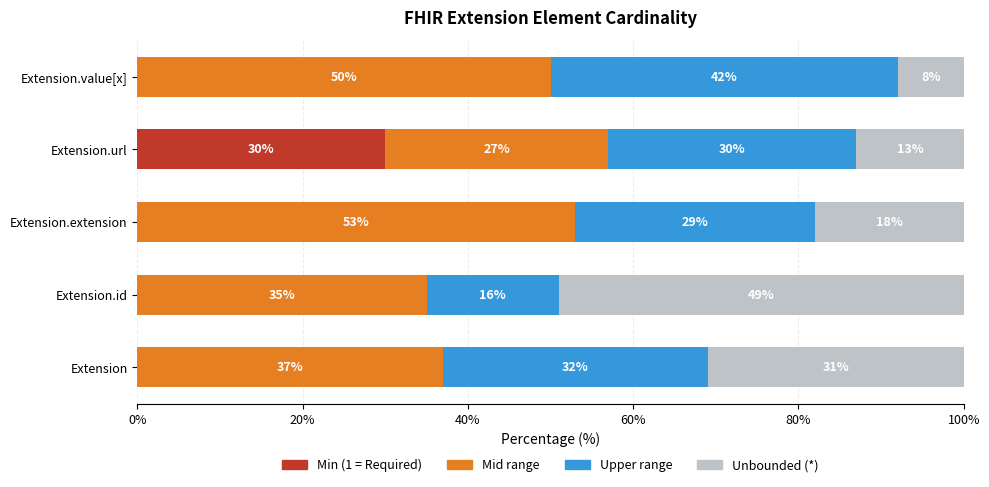

The value of Min (1 = Required) at Extension is -19. True or false?

False